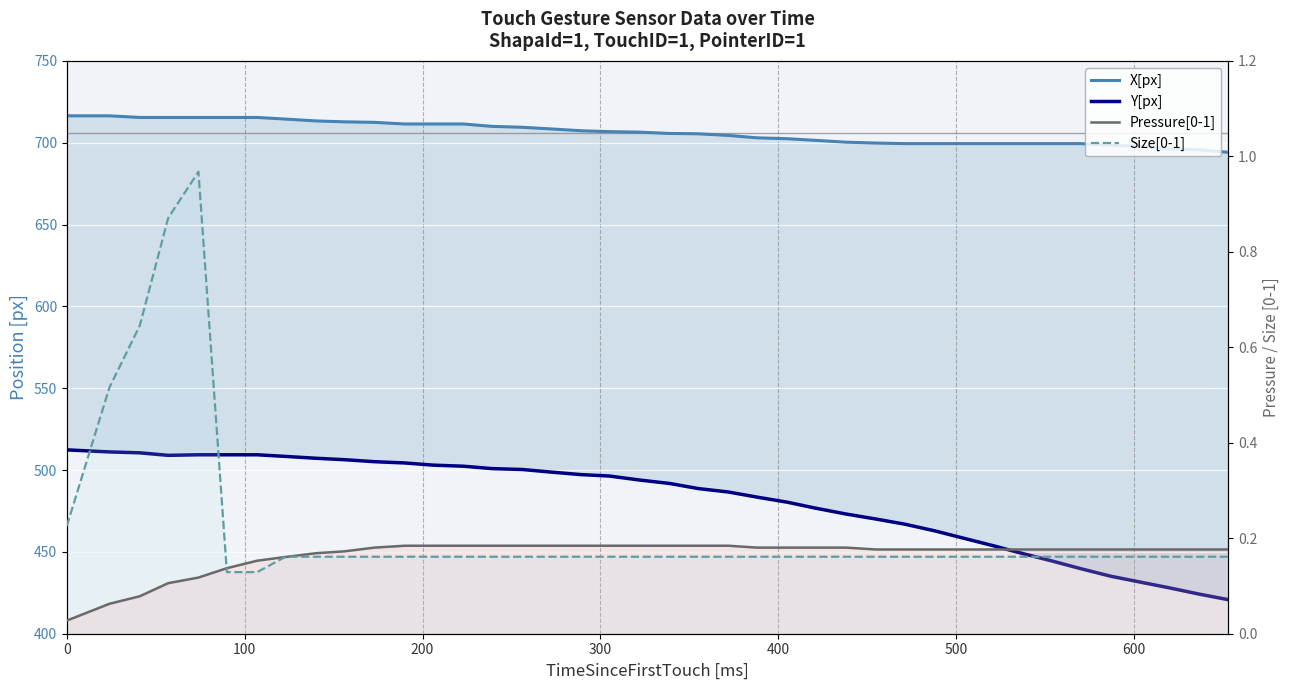

What is the highest value of the Y[px] series?

512.3